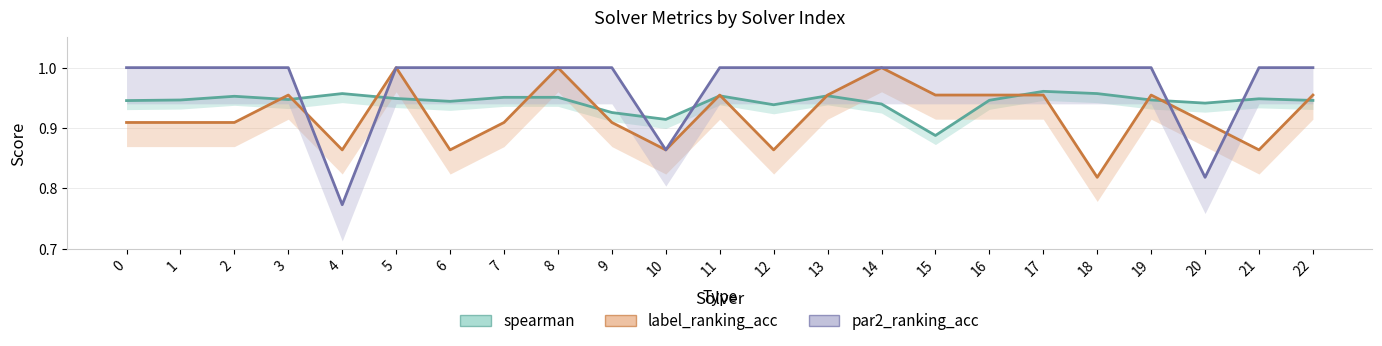

How many par2_ranking_acc values are between 1 and 2?

20